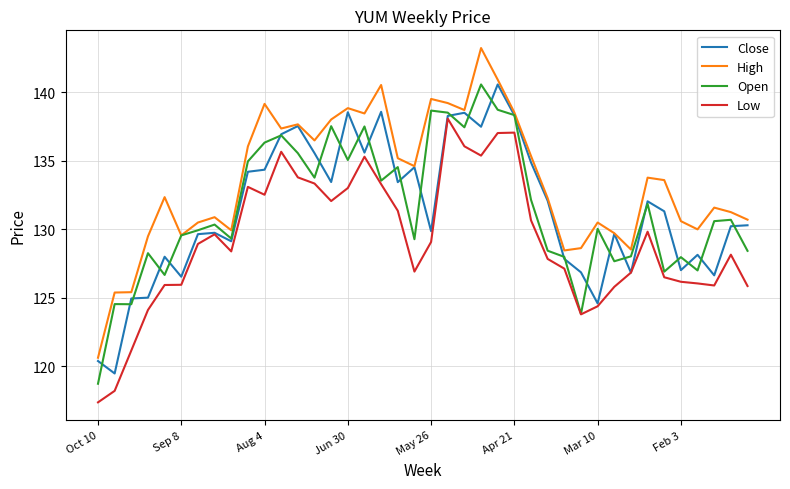

What is the sum of all Close values?

5256.9